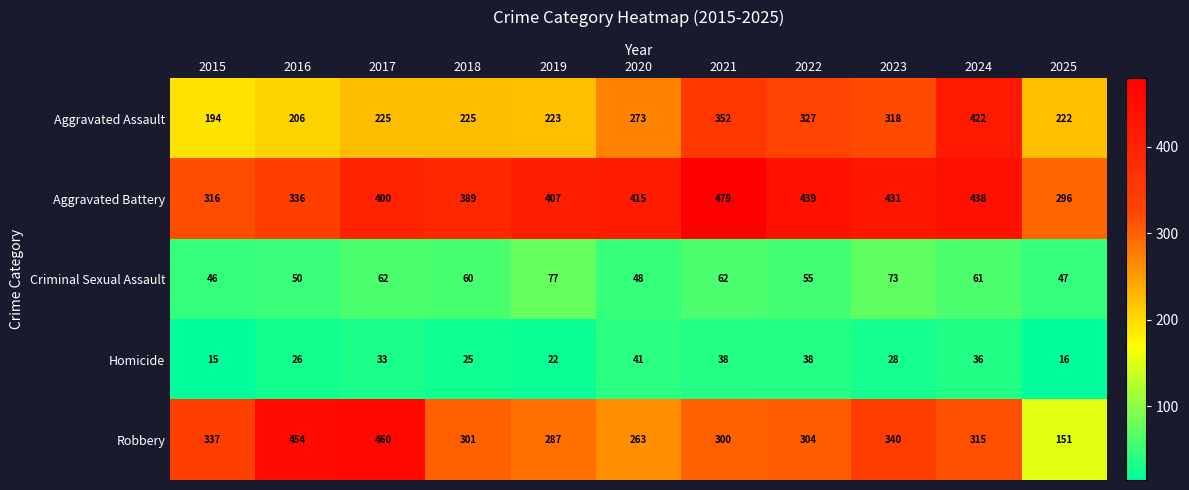

List the series in order of their peak value, lowest first.

Homicide, Criminal Sexual Assault, Aggravated Assault, Robbery, Aggravated Battery